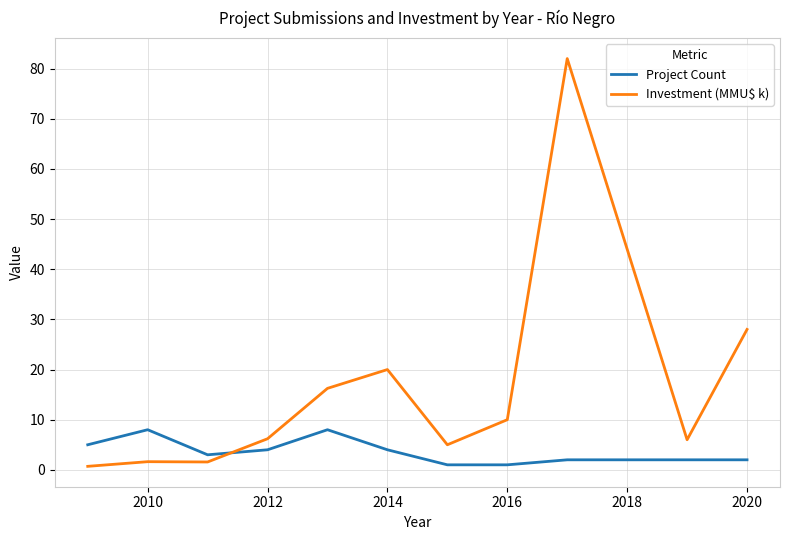

Rank the series by their average value, from lowest to highest.

Project Count, Investment (MMU$ k)